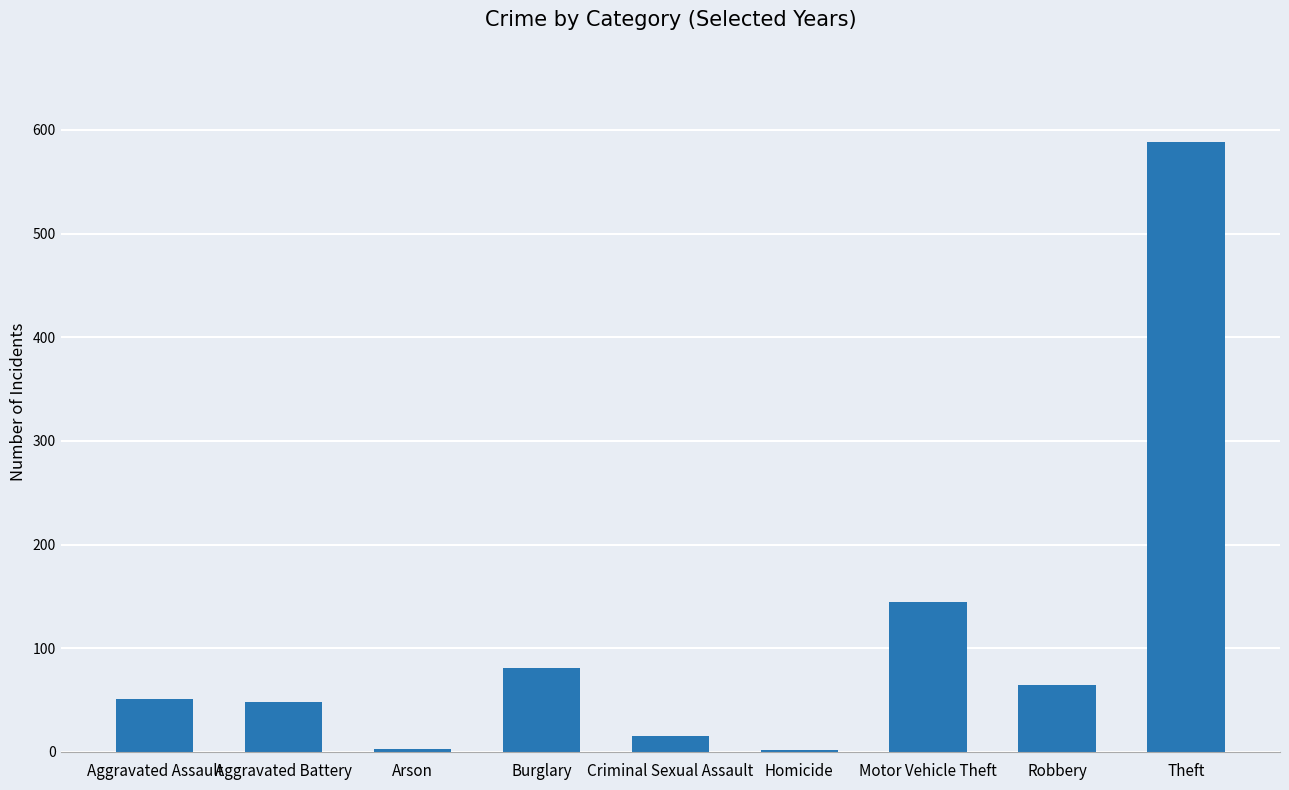

What is the sum of the values at Burglary and Aggravated Assault?

132